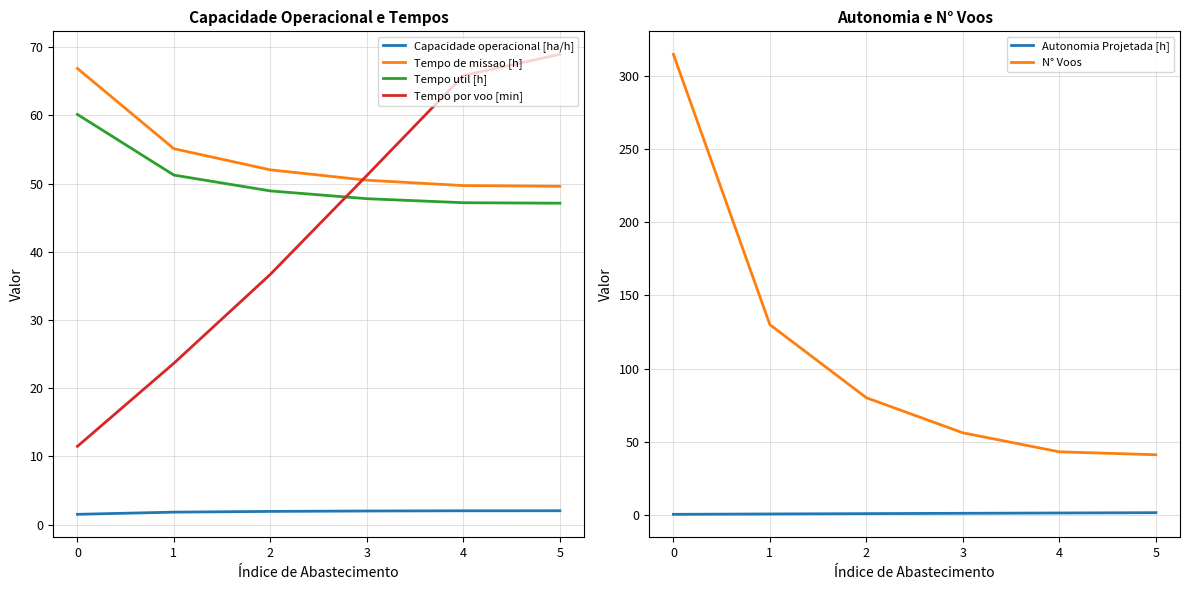

True or false: Capacidade operacional [ha/h] and Autonomia Projetada [h] intersect in this chart.

False